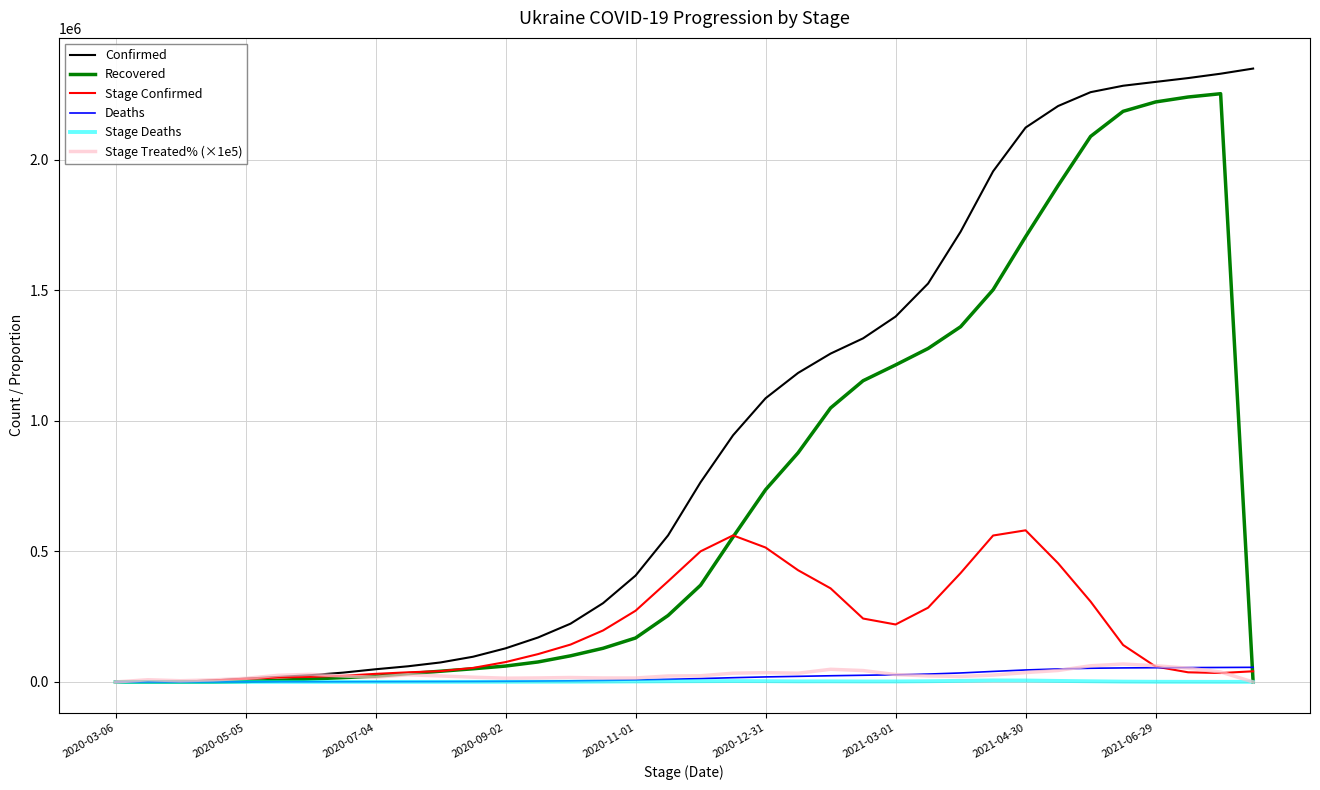

What are all the series names shown in the legend?

Confirmed, Recovered, Stage Confirmed, Deaths, Stage Deaths, Stage Treated% (×1e5)